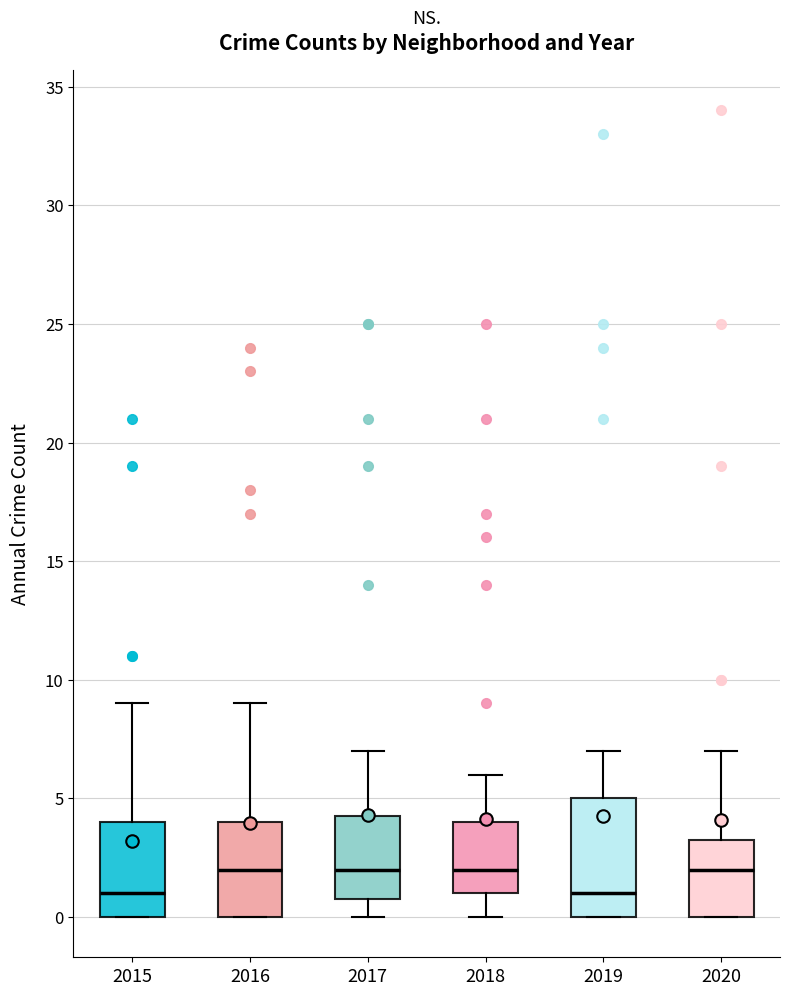

Reading left to right, transcribe this box plot: for each box, give where its median line is, the range the box spans, and where its two whiskers end, as read against the y-axis. The values are not printed on the chart, so give them approximately, as read against the axis.

2015: median 1.0, box 0.0 to 4.0, whiskers 0.0 to 9.0
2016: median 2.0, box 0.0 to 4.0, whiskers 0.0 to 9.0
2017: median 2.0, box 1.0 to 4.5, whiskers 0.0 to 7.0
2018: median 2.0, box 1.0 to 4.0, whiskers 0.0 to 6.0
2019: median 1.0, box 0.0 to 5.0, whiskers 0.0 to 7.0
2020: median 2.0, box 0.0 to 3.5, whiskers 0.0 to 7.0